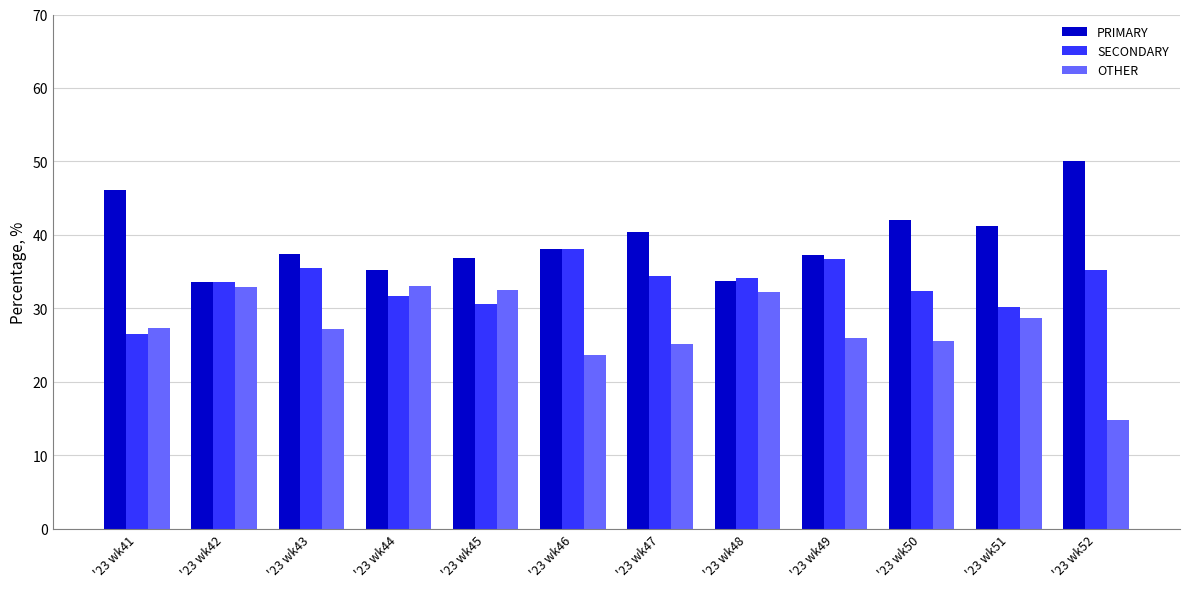

Which label corresponds to the smallest value in the chart?

'23 wk52